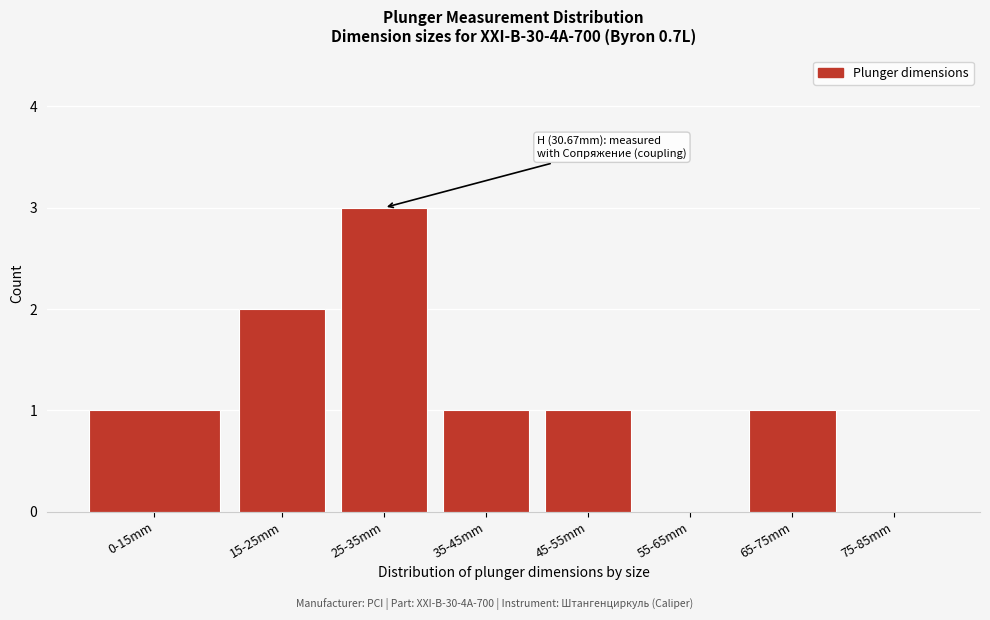

Reading right to left, list all the values displayed in this chart.

75-85mm=0	65-75mm=1	55-65mm=0	45-55mm=1	35-45mm=1	25-35mm=3	15-25mm=2	0-15mm=1